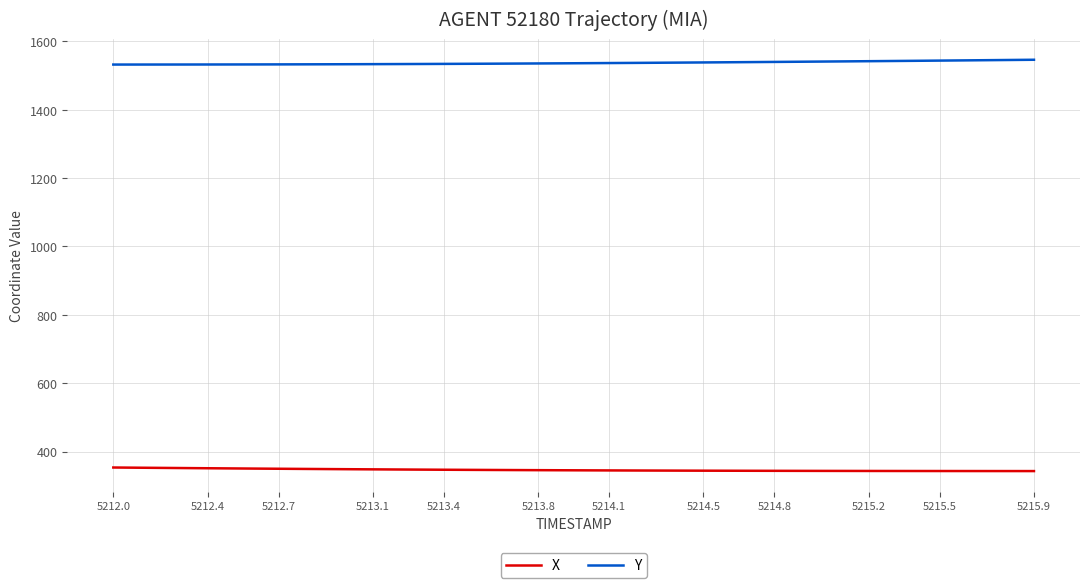

What is the maximum value for X?

353.3